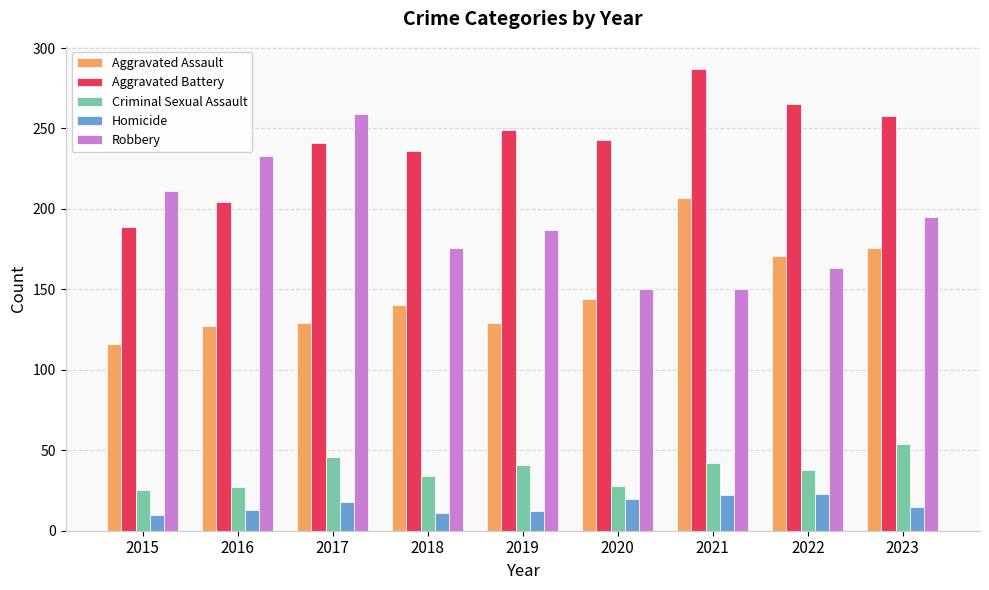

What is the difference between the highest and lowest values at 2020?

223